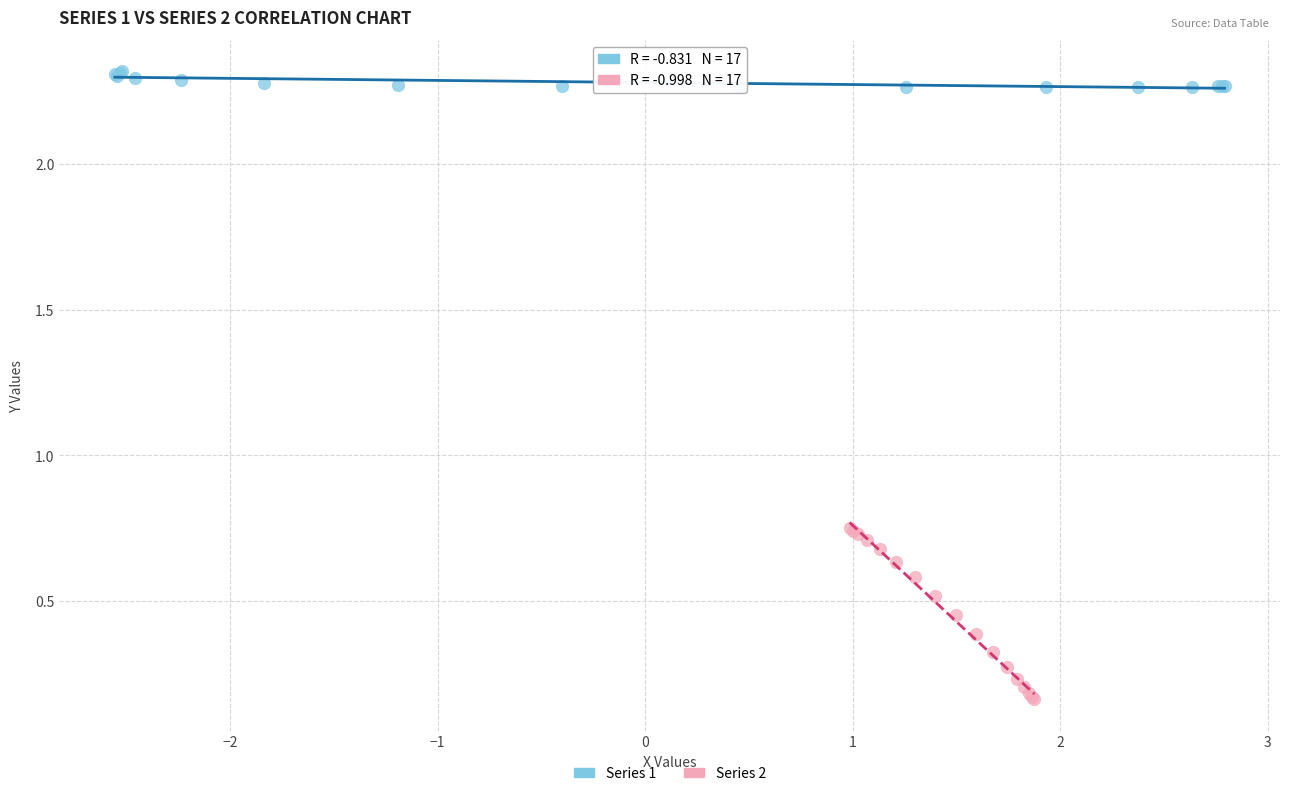

Which series reaches the maximum Y coordinate?

Series 1